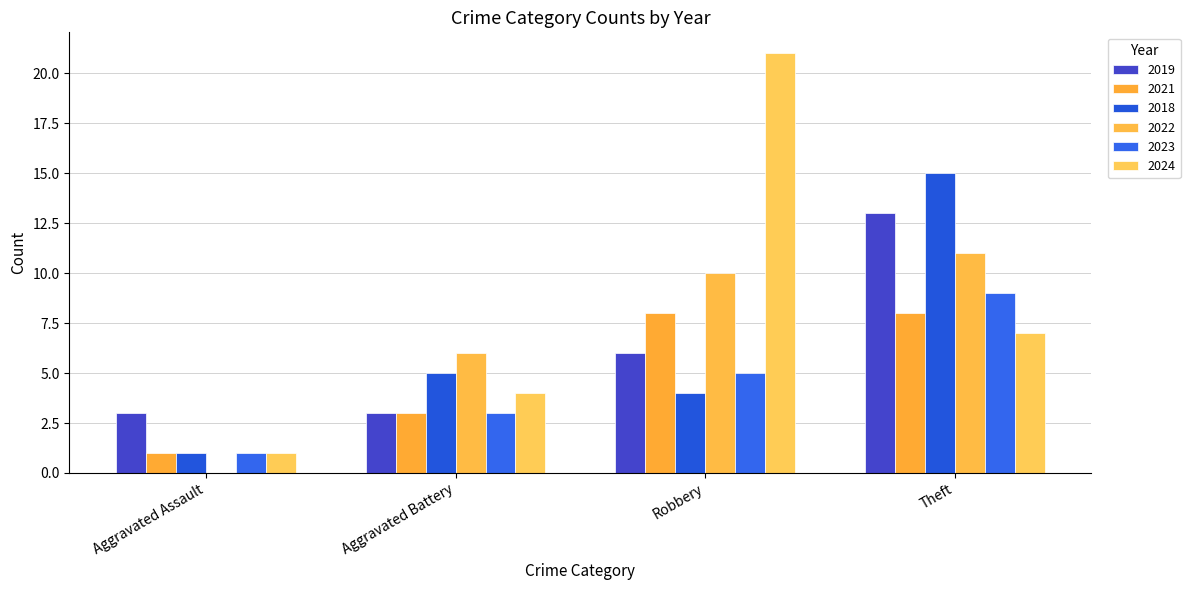

The value of 2019 at Aggravated Assault is 3. True or false?

True